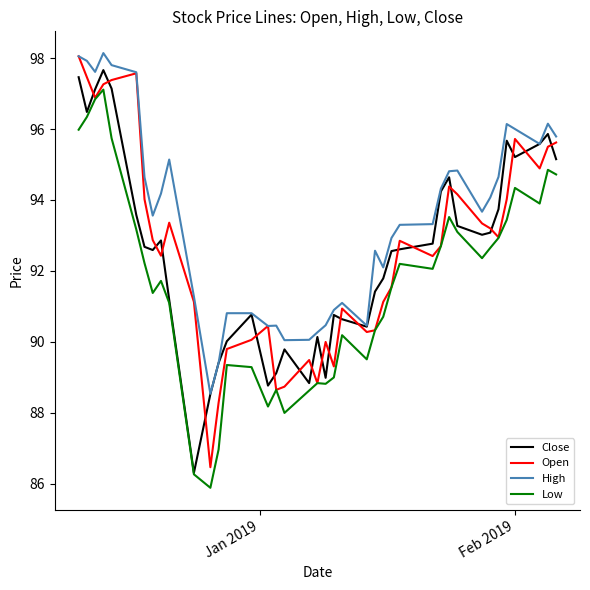

What is the sum of all Open values?

3704.5